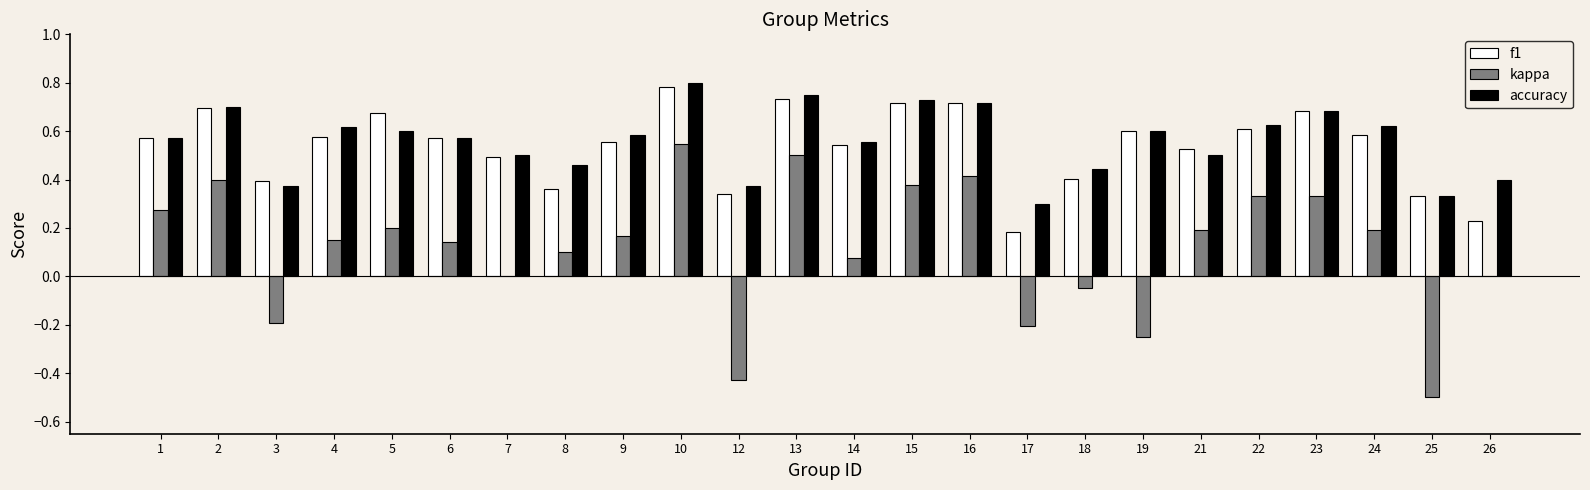

What is the sum of all f1 values?

12.9